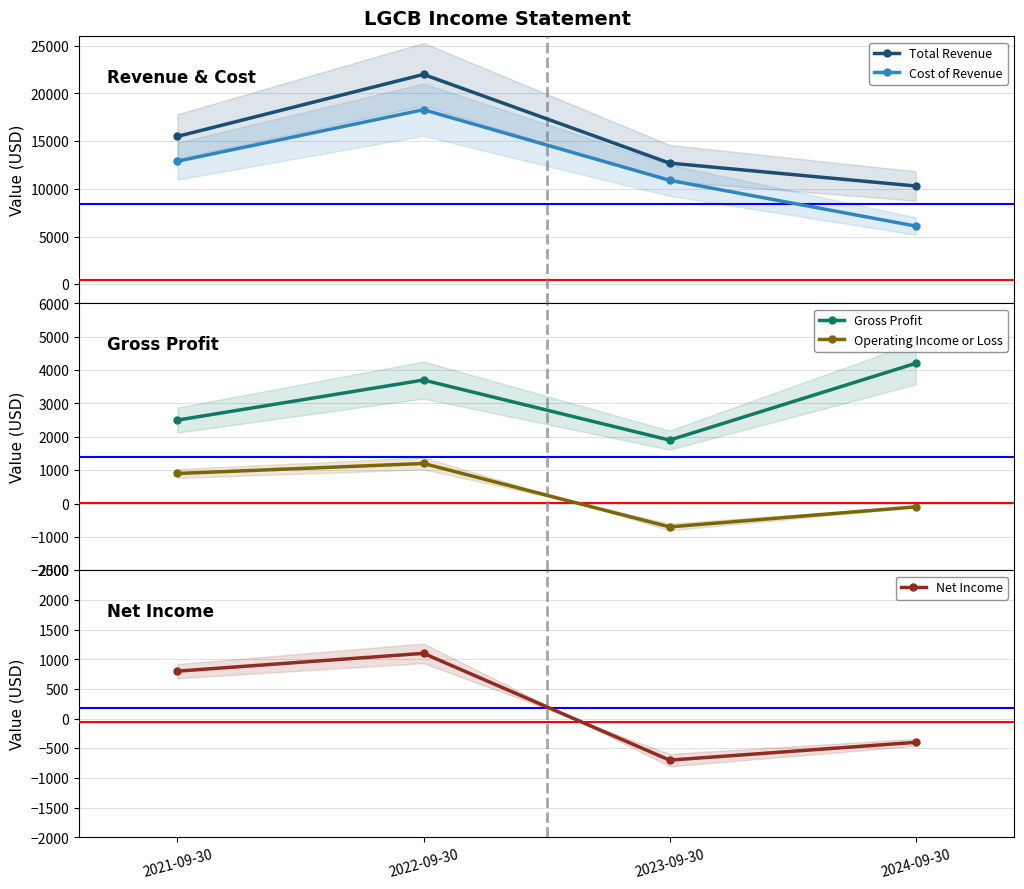

Is it true that Cost of Revenue equals 4111 at 2022-09-30?

False